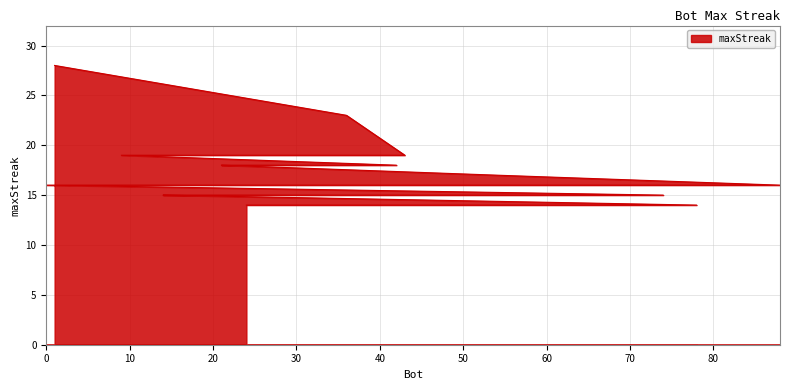

Reading left to right, transcribe all the data shown in this chart.

1=28	36=23	43=19	20=19	9=19	42=18	23=18	21=18	54=17	88=16	72=16	0=16	74=15	34=15	26=15	16=15	14=15	78=14	39=14	24=14